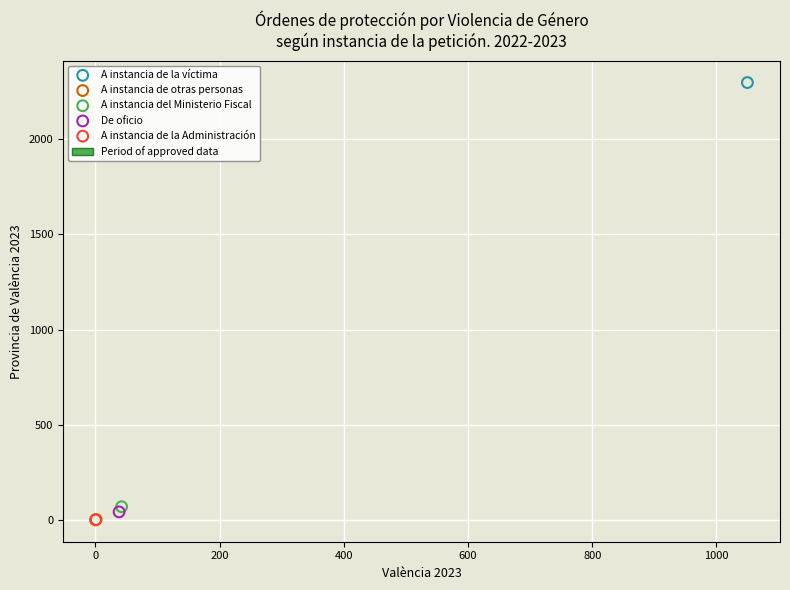

Which series reaches the maximum Y coordinate?

A instancia de la víctima